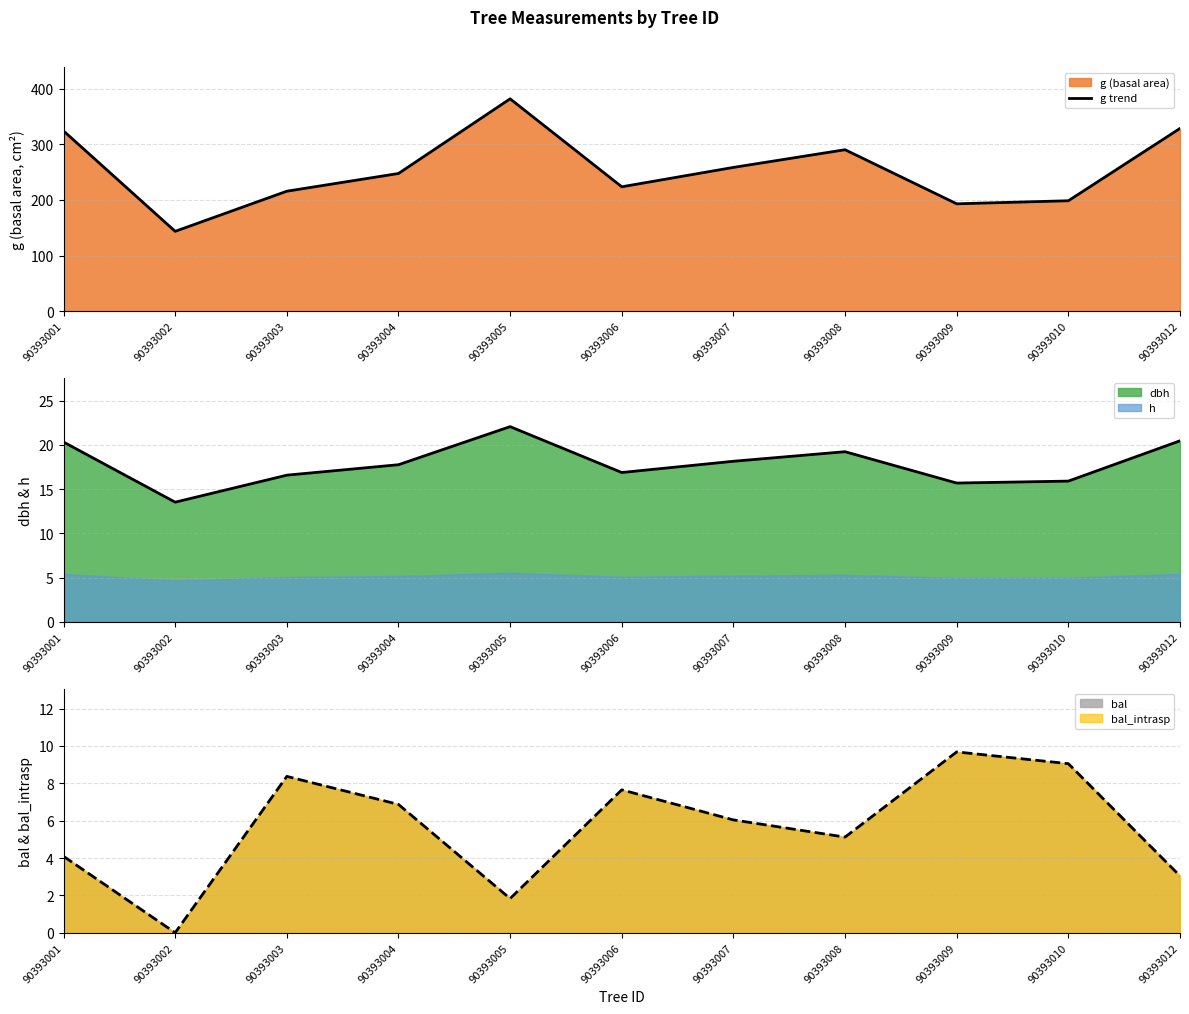

Where does the data first go above 247?

90393001